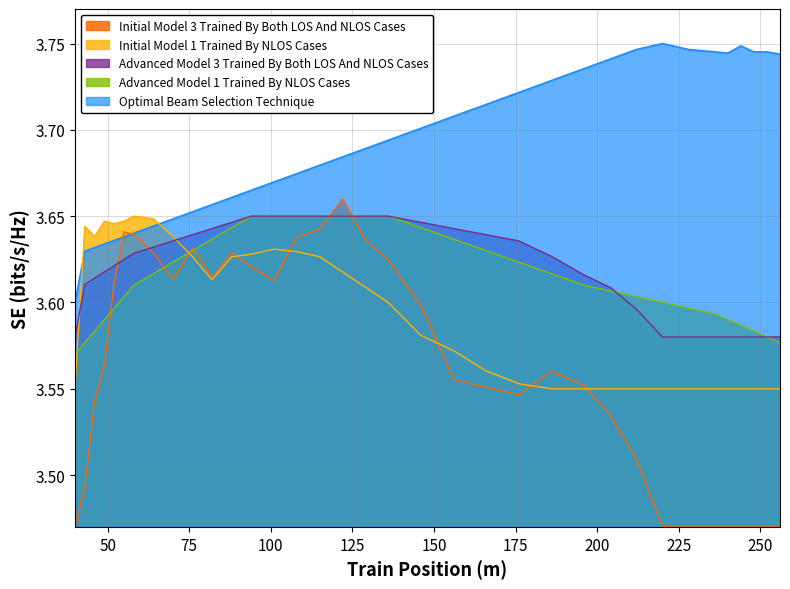

Which series ends up on top after the final intersection of Initial Model 1 Trained By NLOS Cases and Advanced Model 1 Trained By NLOS Cases?

Advanced Model 1 Trained By NLOS Cases